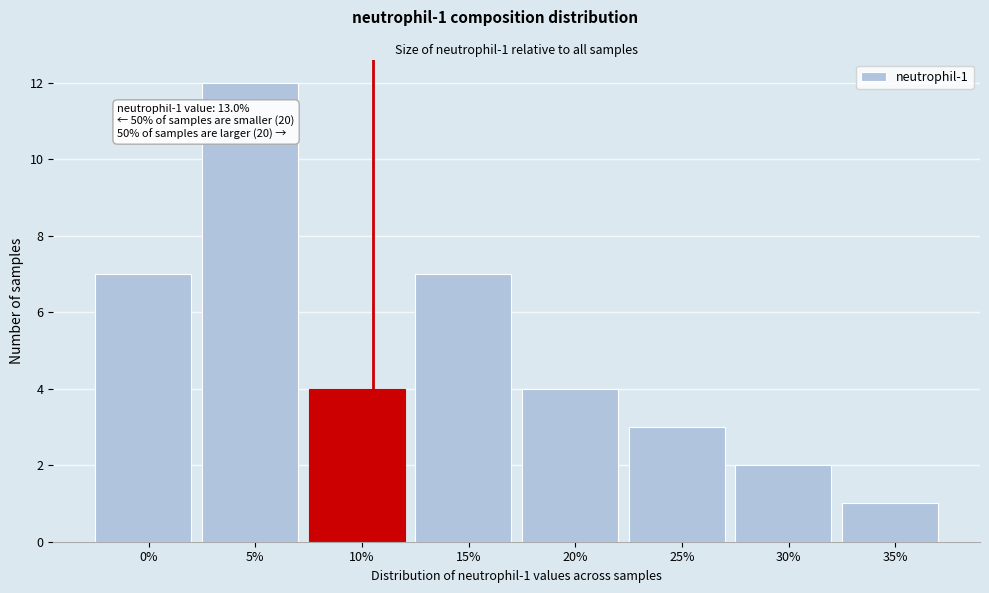

Reading left to right, transcribe all the data shown in this chart.

7	12	4	7	4	3	2	1